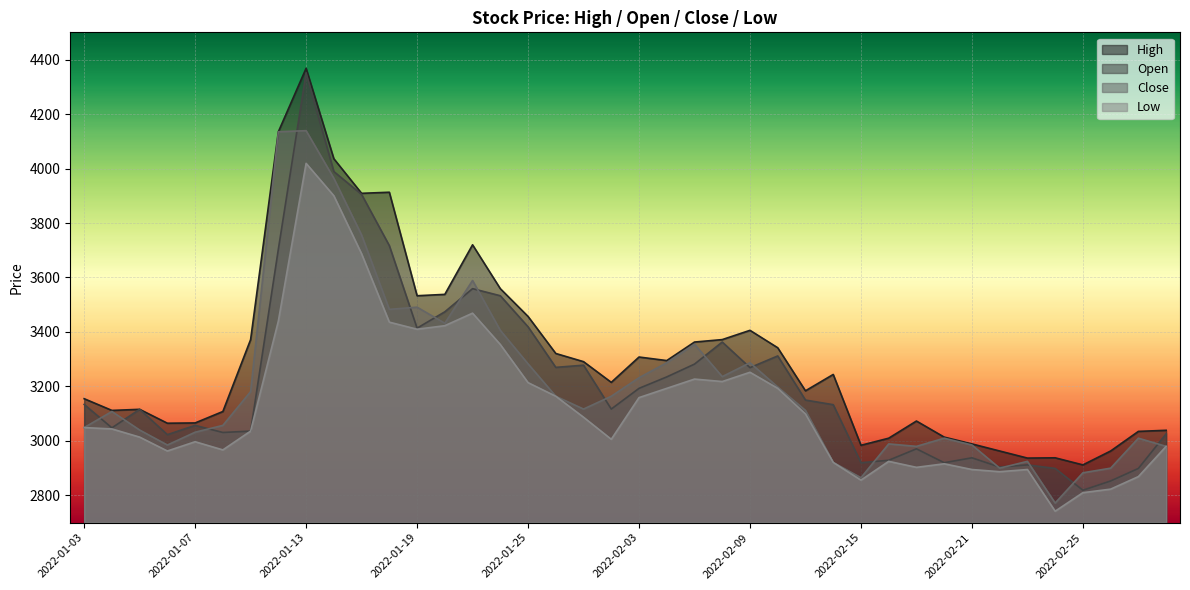

Which series has the widest spread of values?

Open